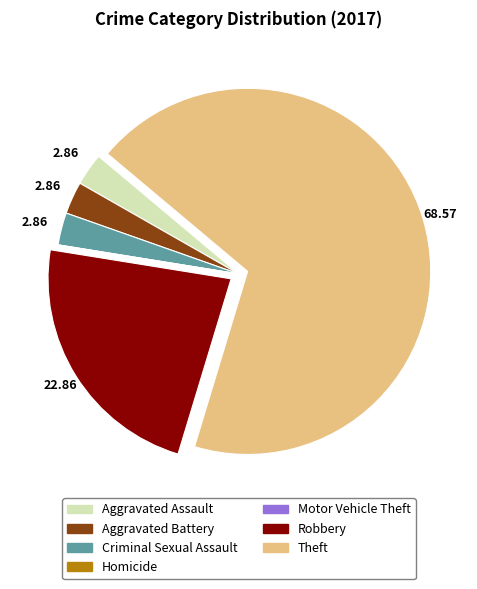

Approximately how many times larger is the value at Robbery compared to Criminal Sexual Assault?

8.0